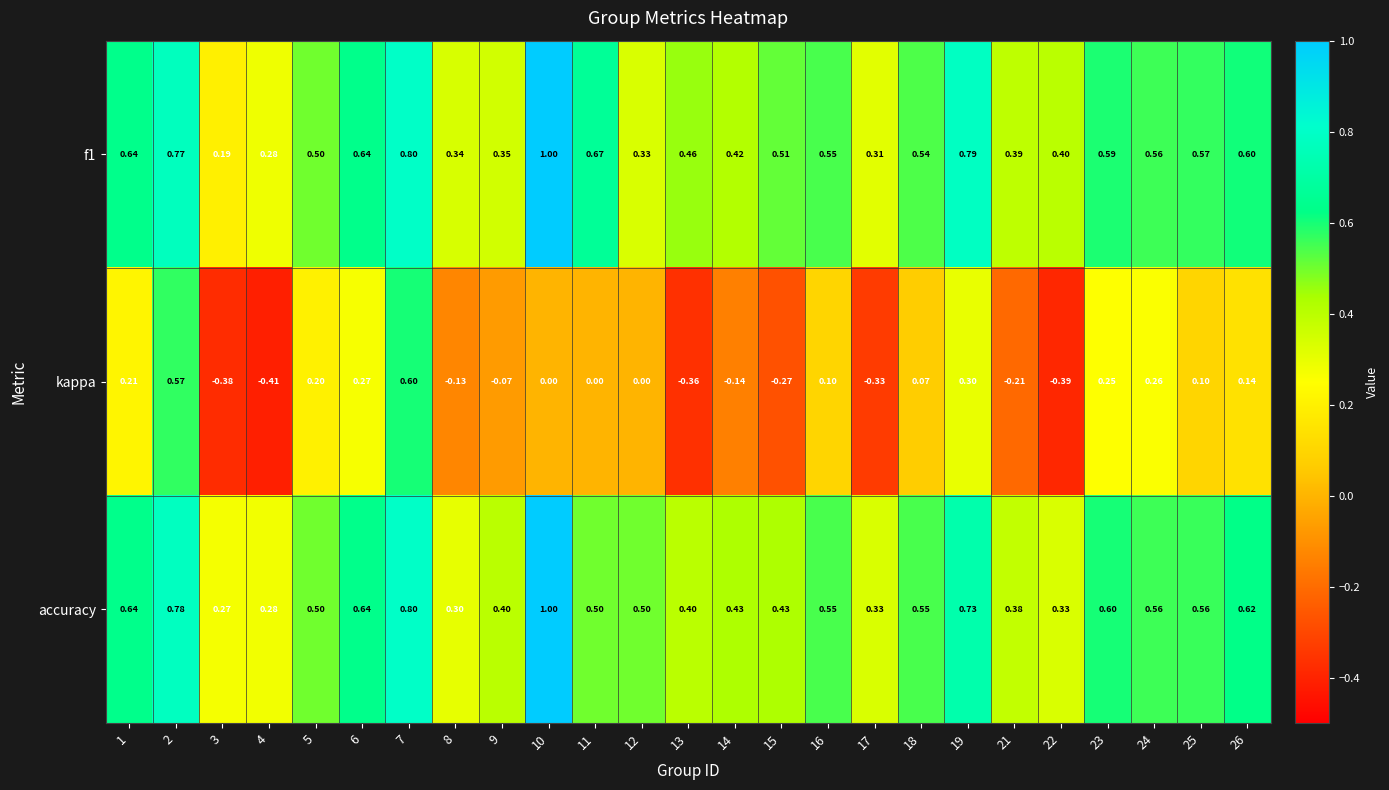

Is the value of f1 at 21 greater than the value of kappa at 8?

Yes